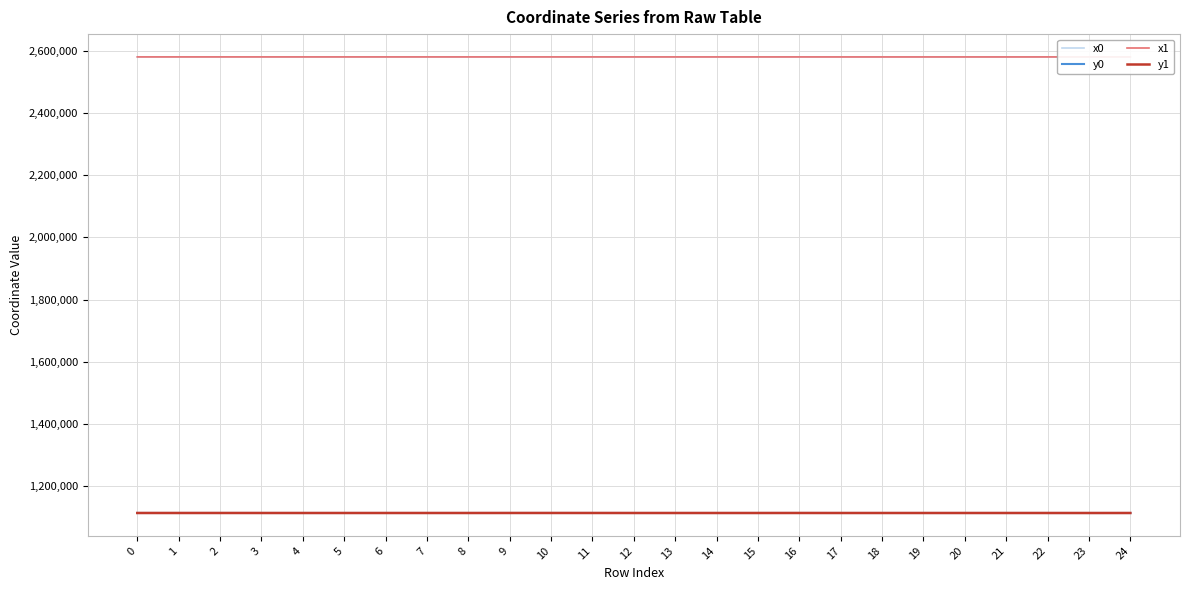

At which label does y1 reach its minimum?

23